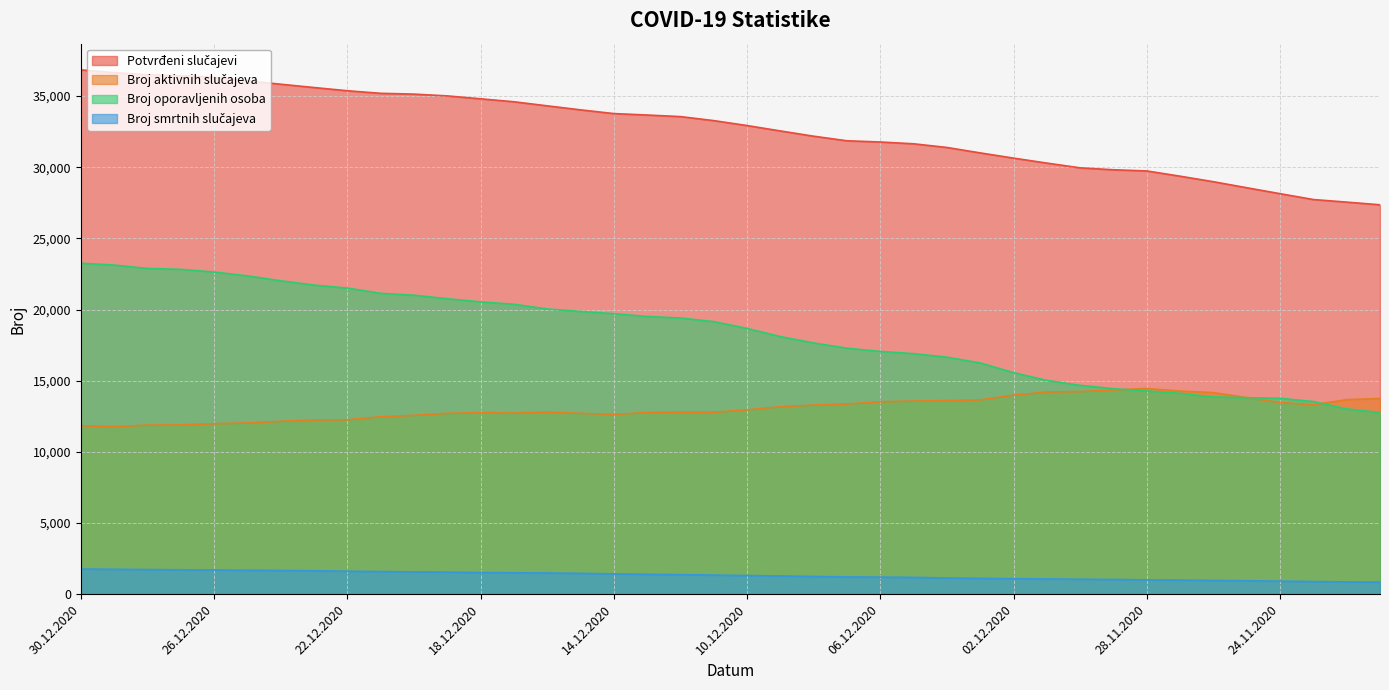

What is the smallest value displayed?

847